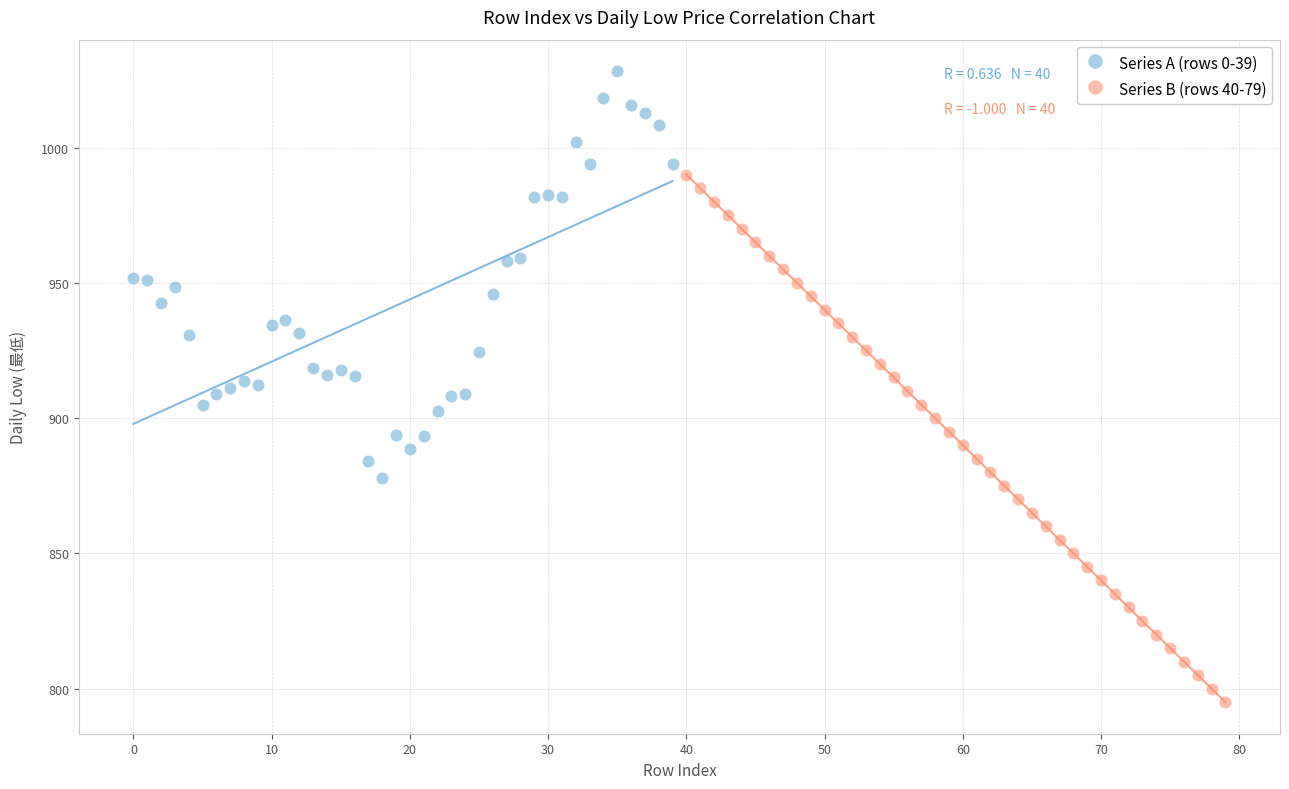

Which series has the widest spread of Y values?

Series B (rows 40-79)